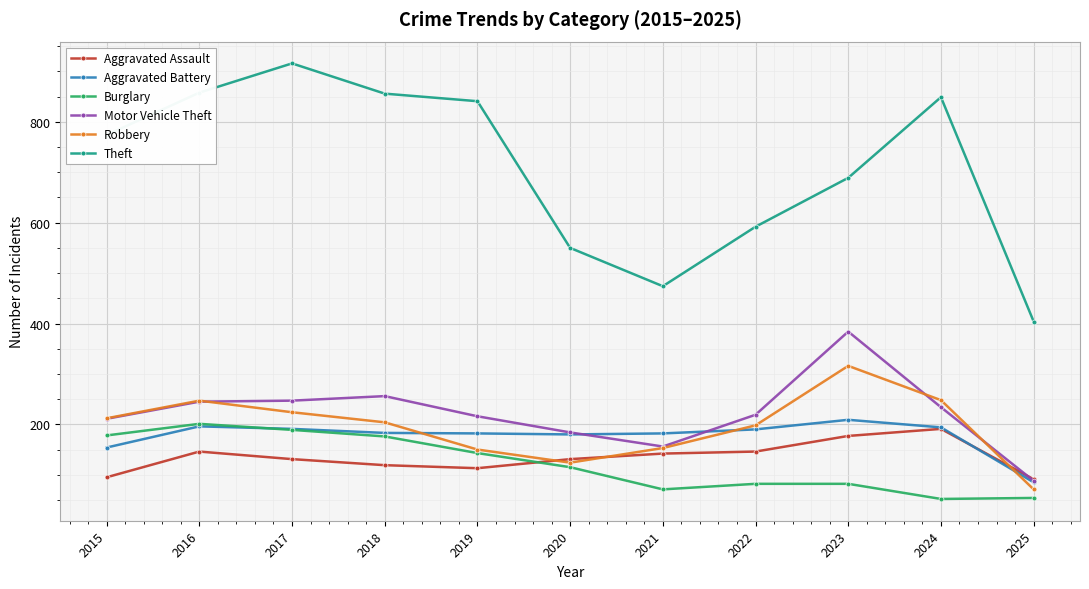

How many values in the Burglary series are below 115?

5